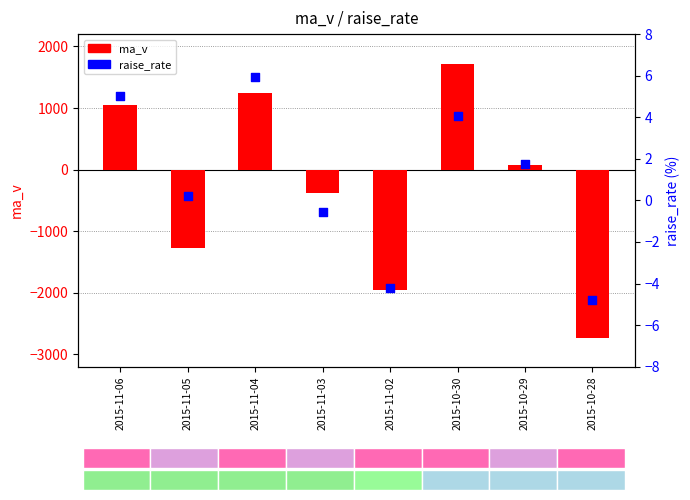

Which series contains the lowest Y value?

ma_v